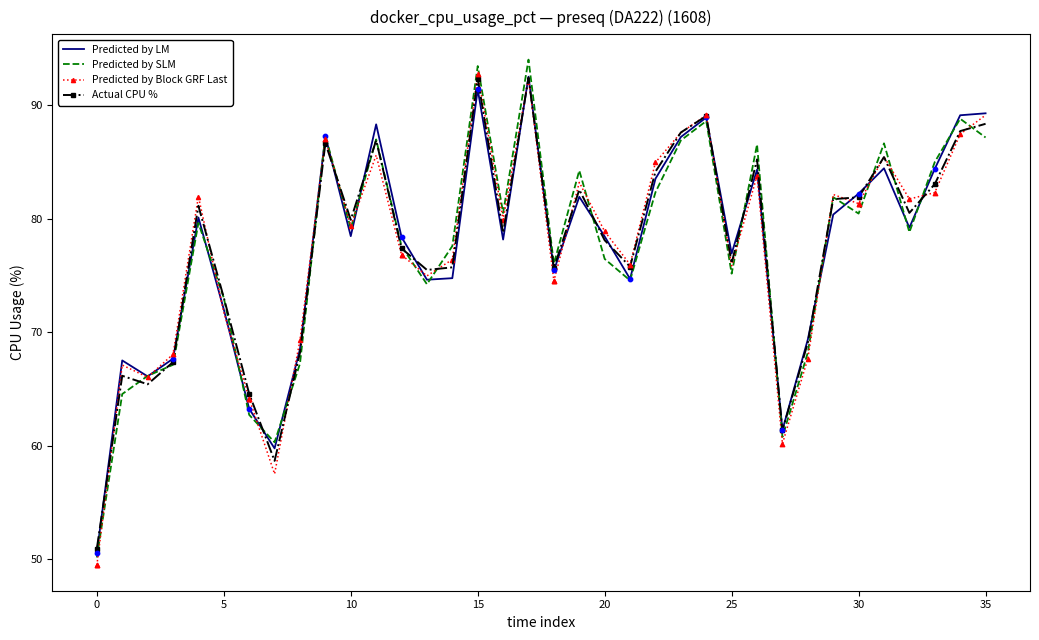

What is the highest value of the Predicted by Block GRF Last series?

92.8